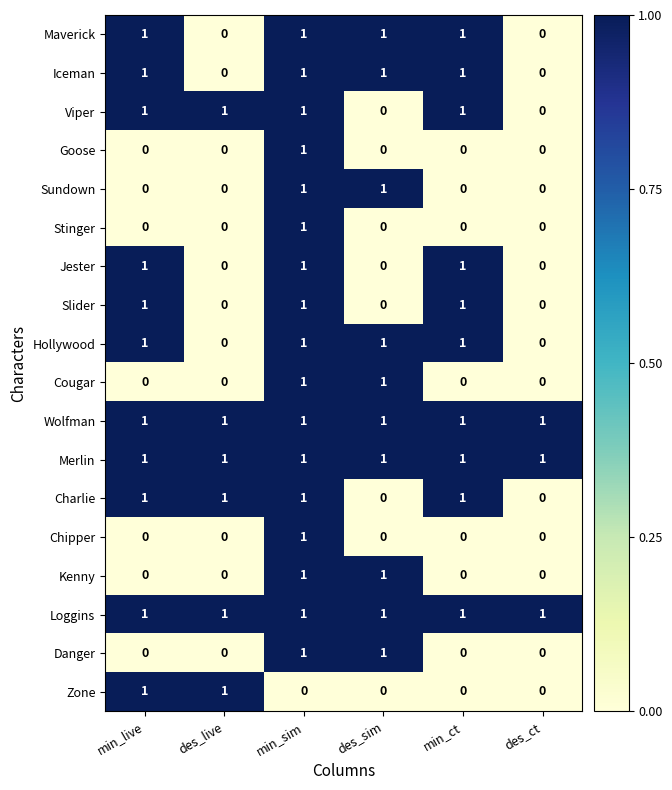

Between min_live and min_ct, which series saw the biggest shift?

Zone